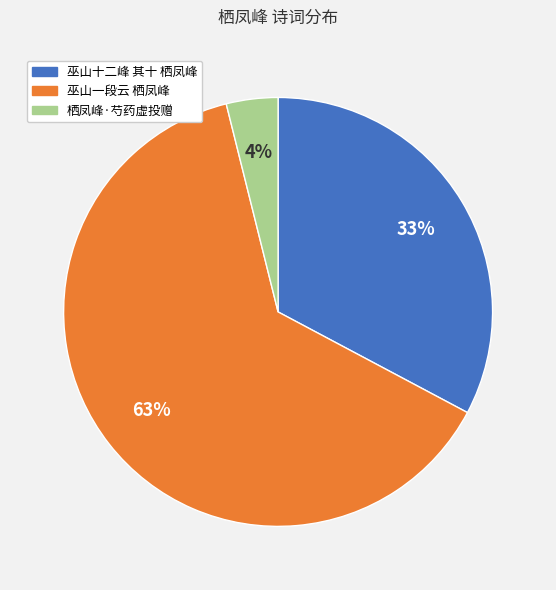

How many segments does this pie chart have?

3